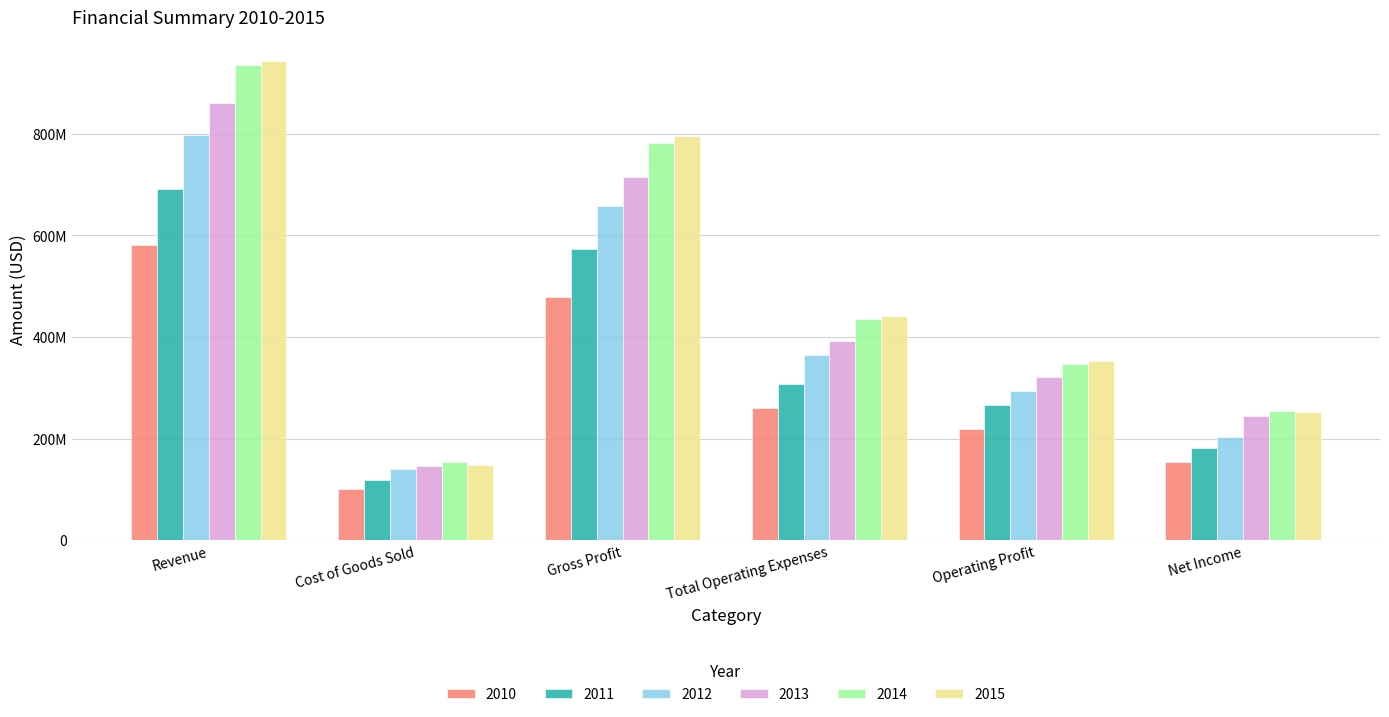

Are the bars grouped side by side (vs. stacked)?

Yes